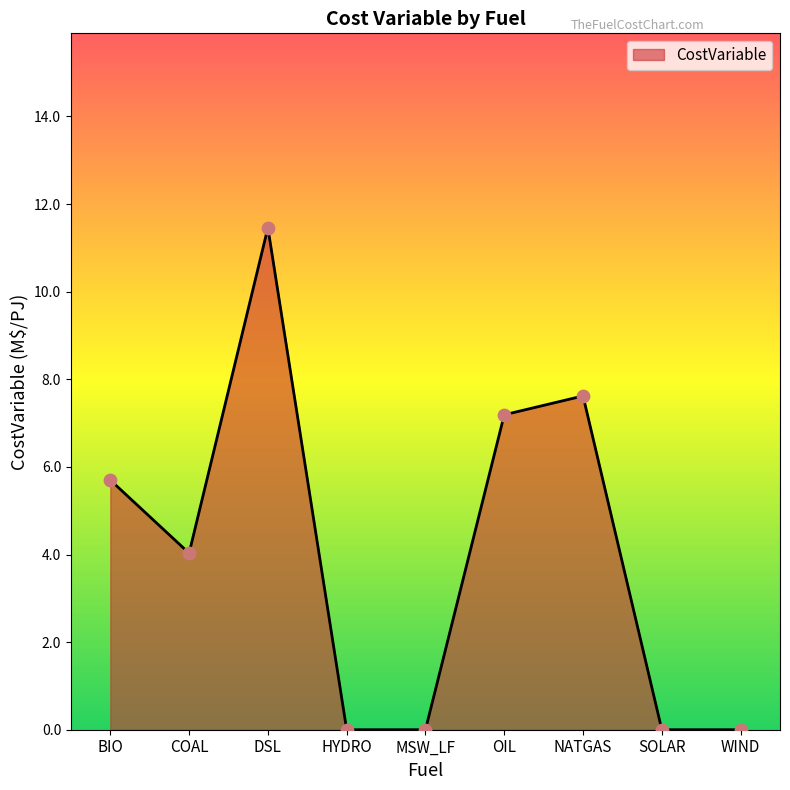

What is the change in value from DSL to WIND?

-11.5